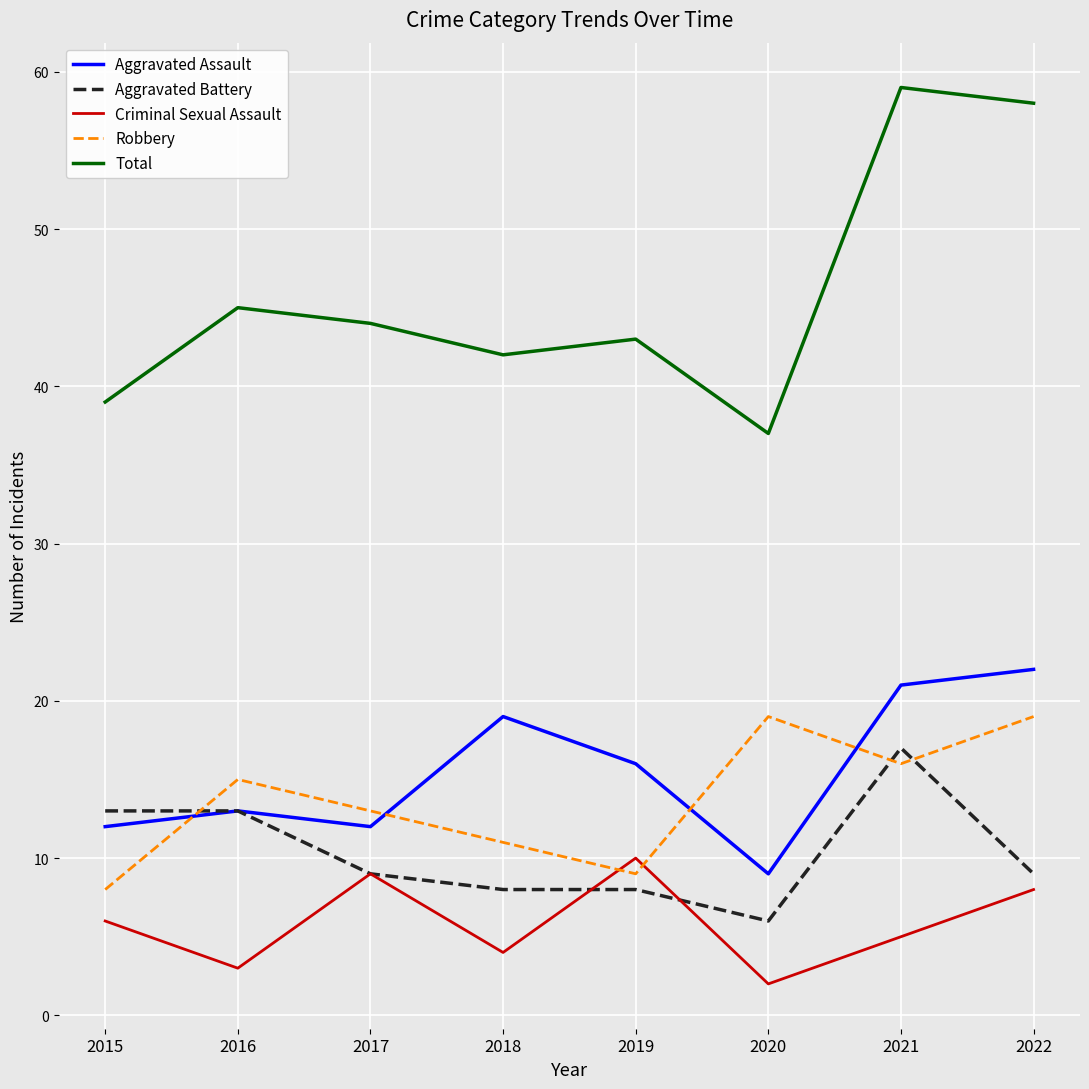

Is it true that Aggravated Assault equals 16 at 2019?

True